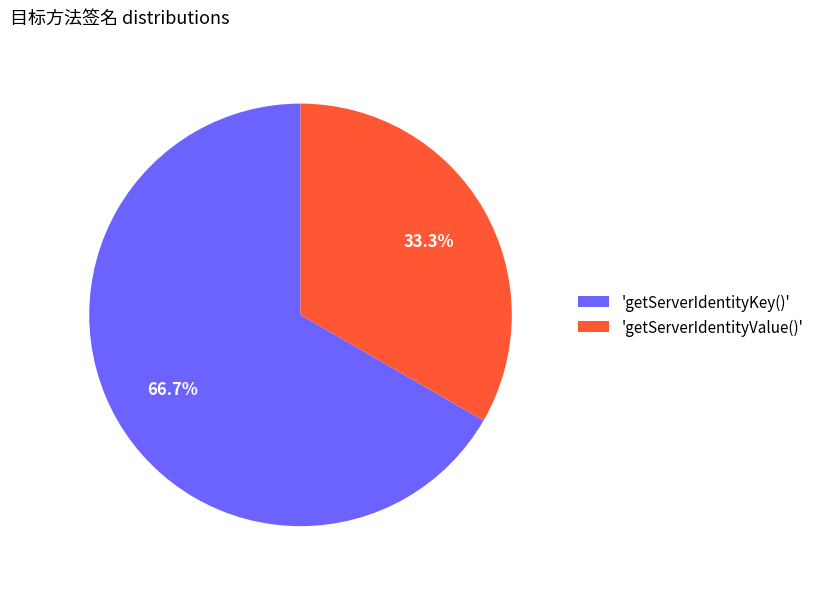

How many slices are in this pie chart?

2